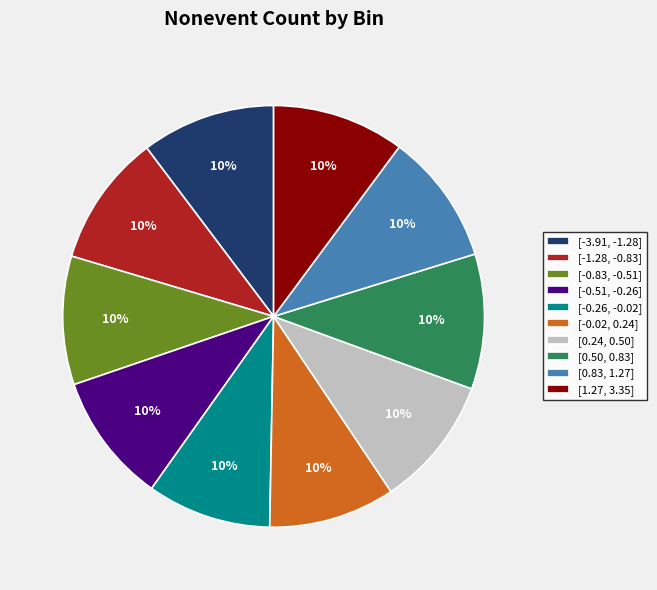

Does [-0.51, -0.26] represent more than half of the total?

No